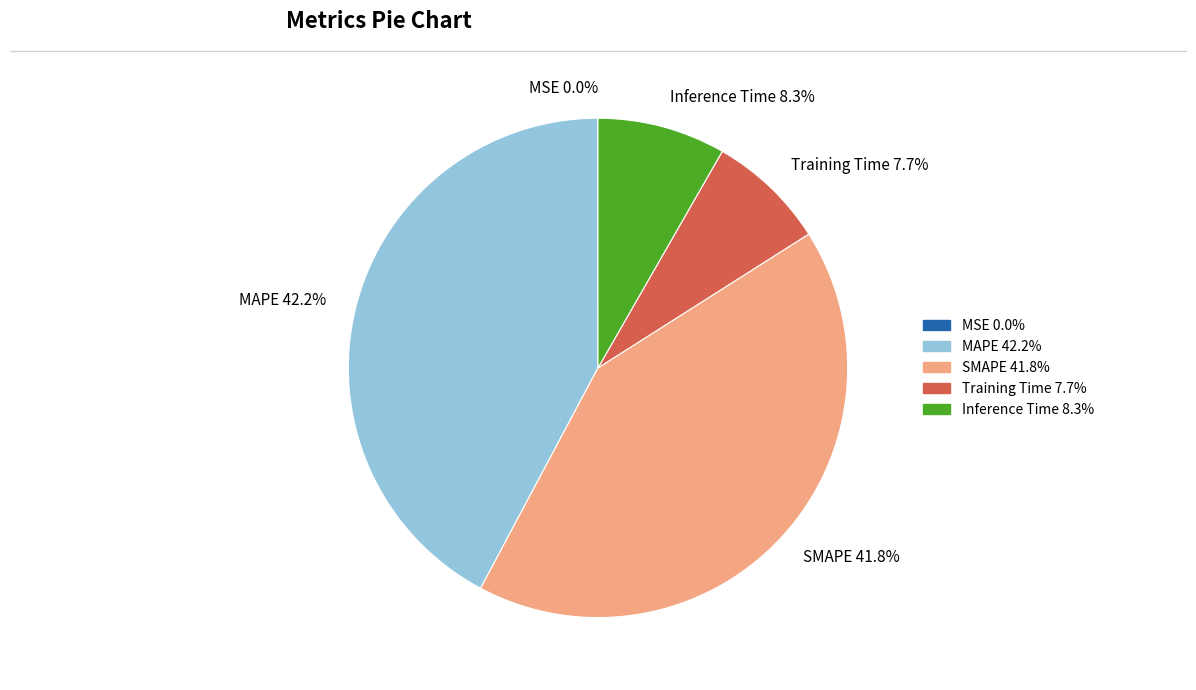

To the nearest percent, what is the difference between the largest and smallest slice percentages?

42%